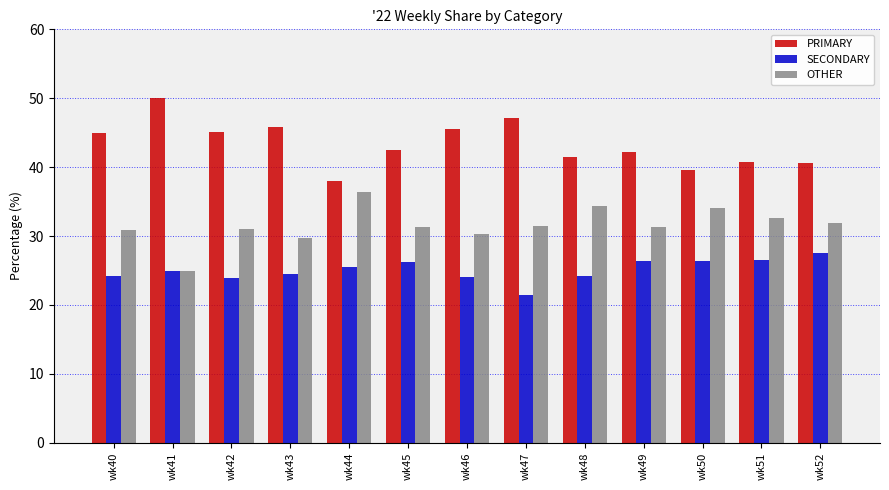

What are all the series names shown in the legend?

PRIMARY, SECONDARY, OTHER